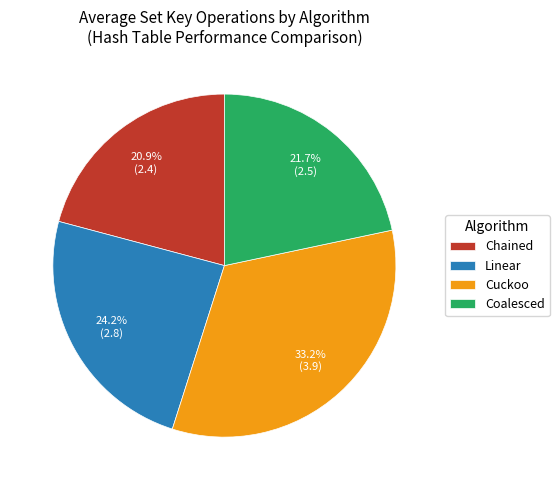

Is the sum of Cuckoo and Chained greater than half?

Yes